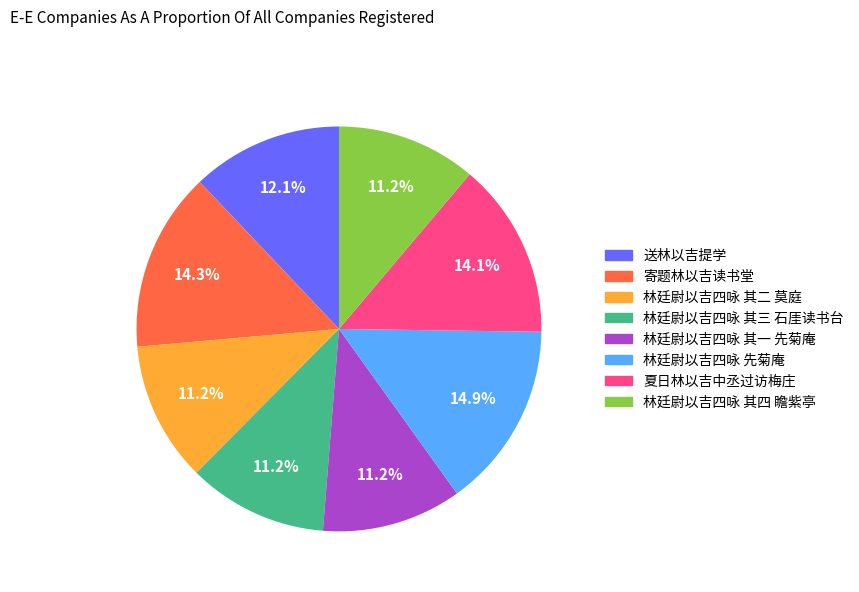

What is the ratio of the value at 夏日林以吉中丞过访梅庄 to the value at 送林以吉提学?

1.2